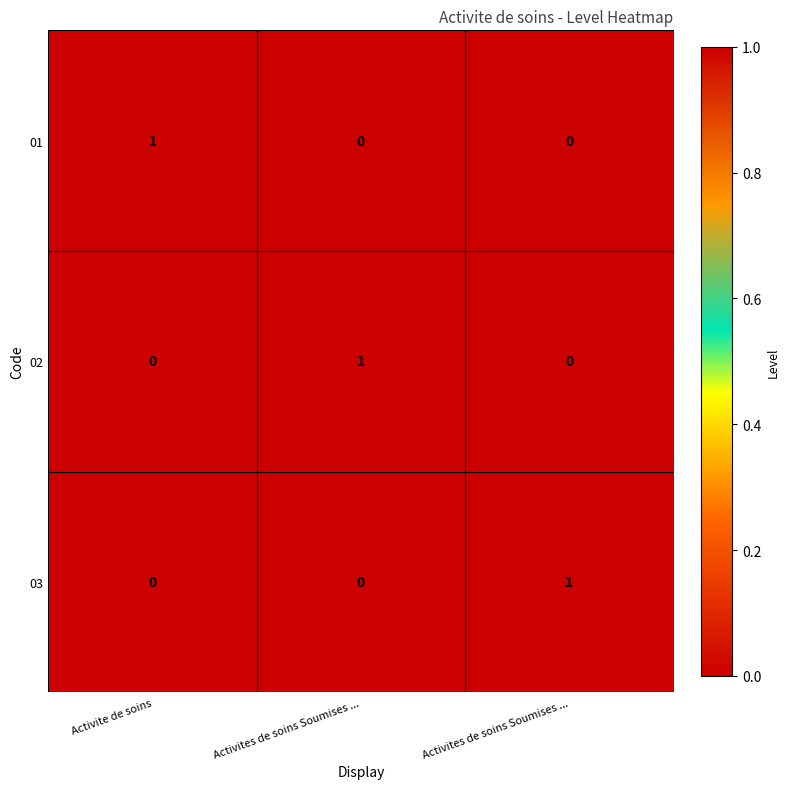

Reading left to right, extract all data points from this chart.

01: Activite de soins=1	Activites de soins Soumises ...=0	Activites de soins Soumises ...=0
02: Activite de soins=0	Activites de soins Soumises ...=1	Activites de soins Soumises ...=0
03: Activite de soins=0	Activites de soins Soumises ...=0	Activites de soins Soumises ...=1